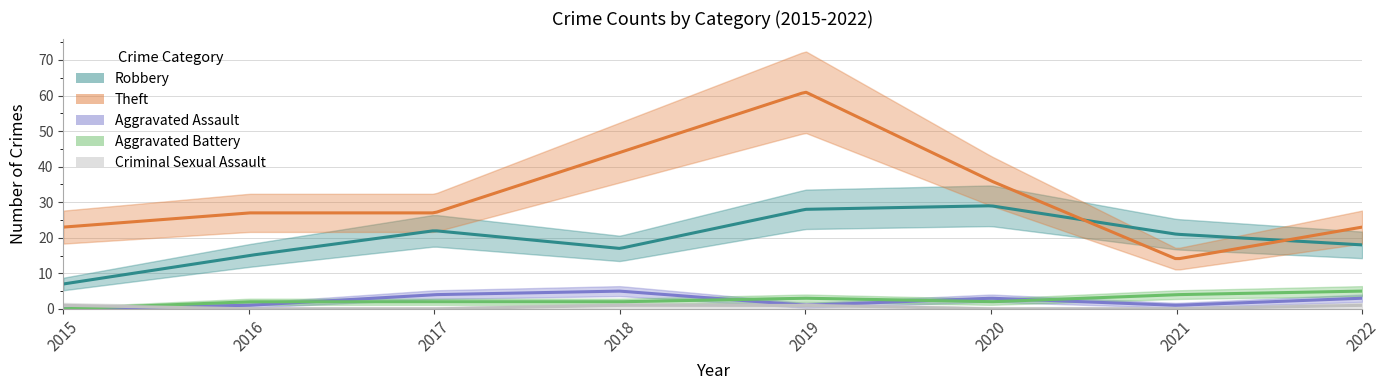

What is the approximate value of Robbery at 2017, to the nearest 10?

20